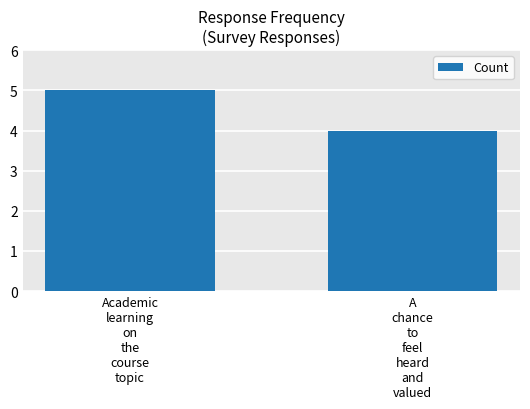

Count the values in the range 4 to 5.

2